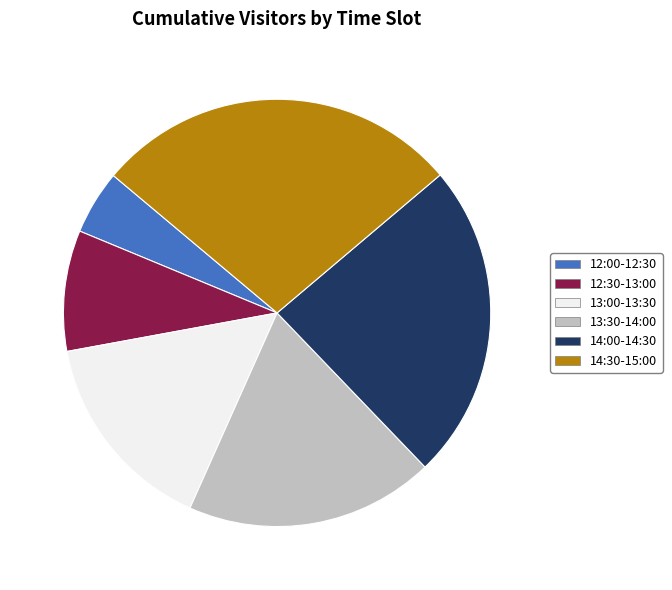

Which category has the biggest portion of the pie?

14:30-15:00